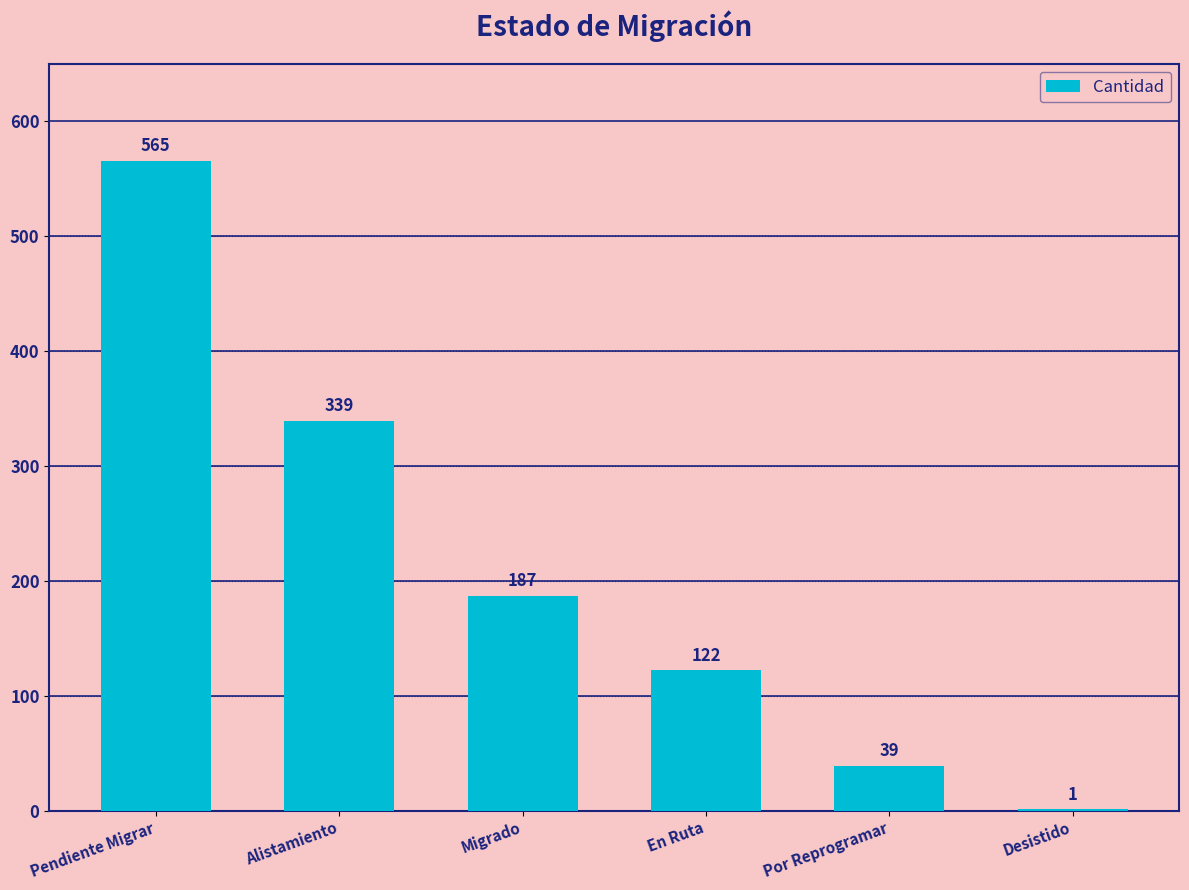

Is it true that the value at Alistamiento is 513?

False